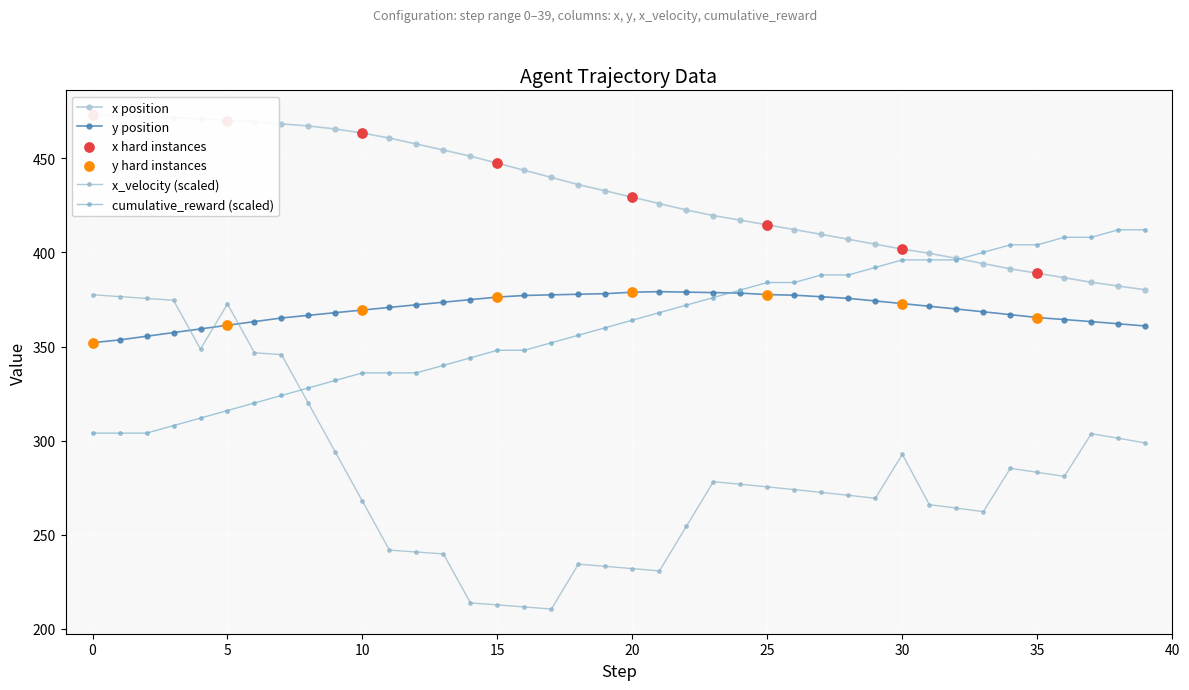

Which series has the largest total across all categories?

x